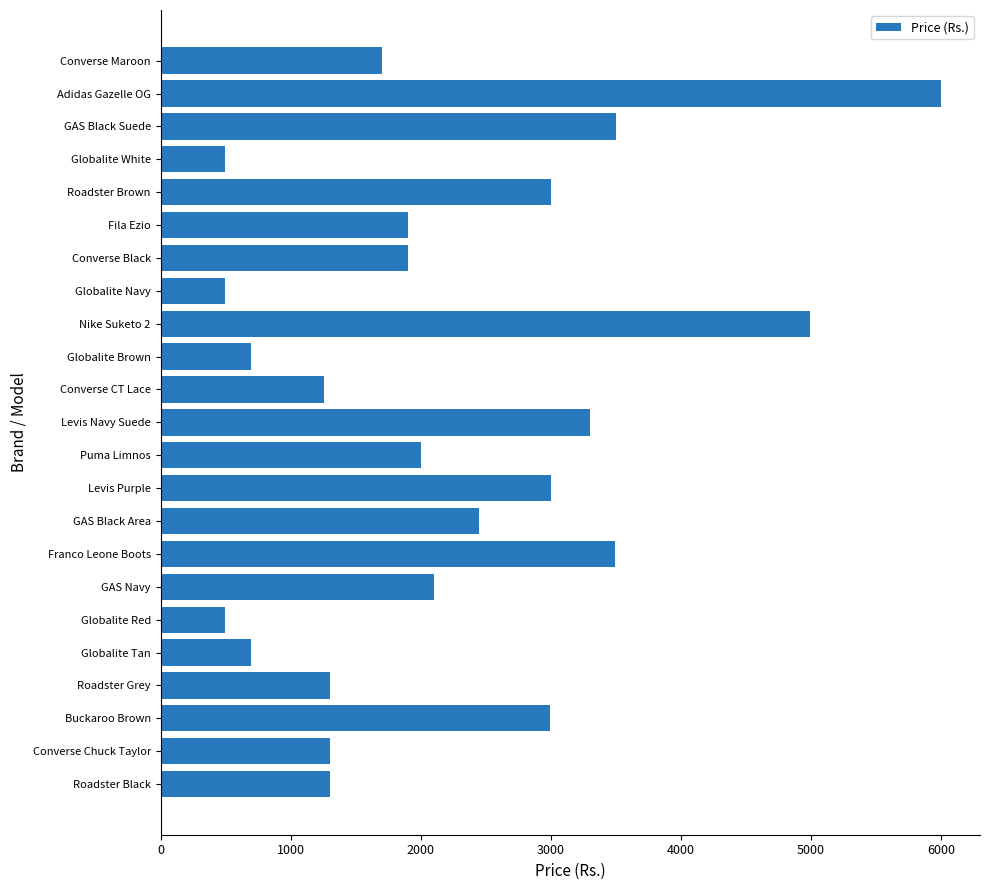

What is the minimum value shown in the chart?

499